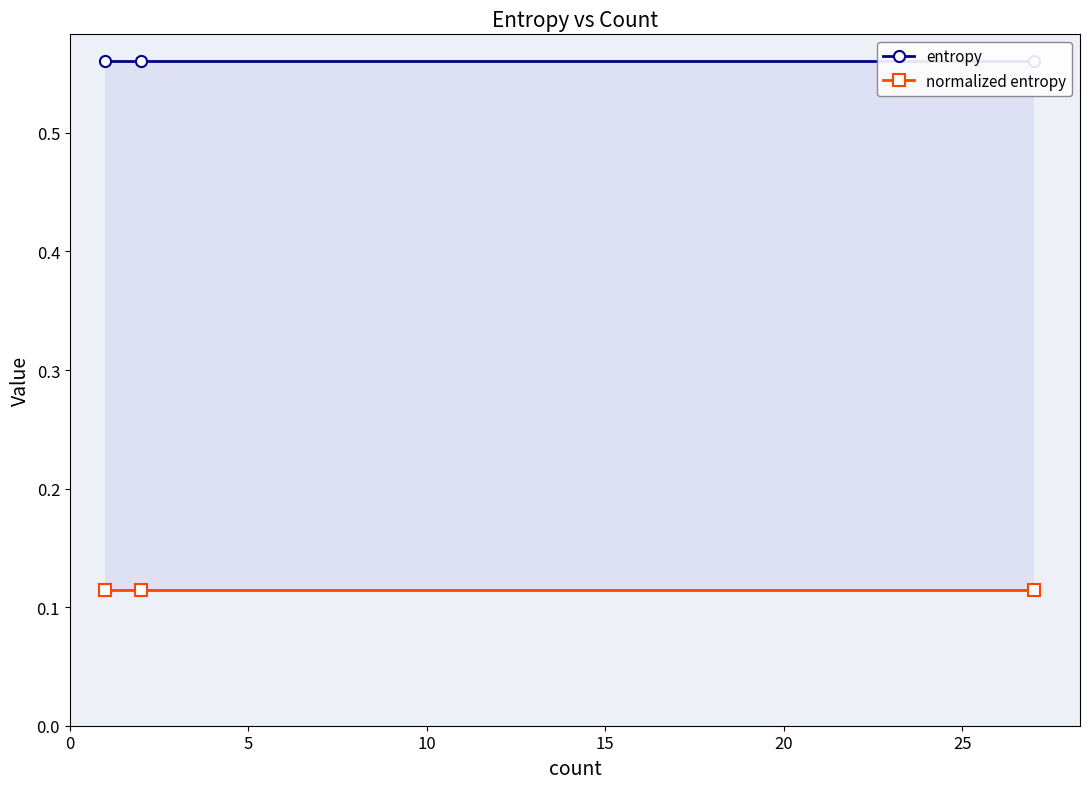

What is the average value of the entropy series?

0.6